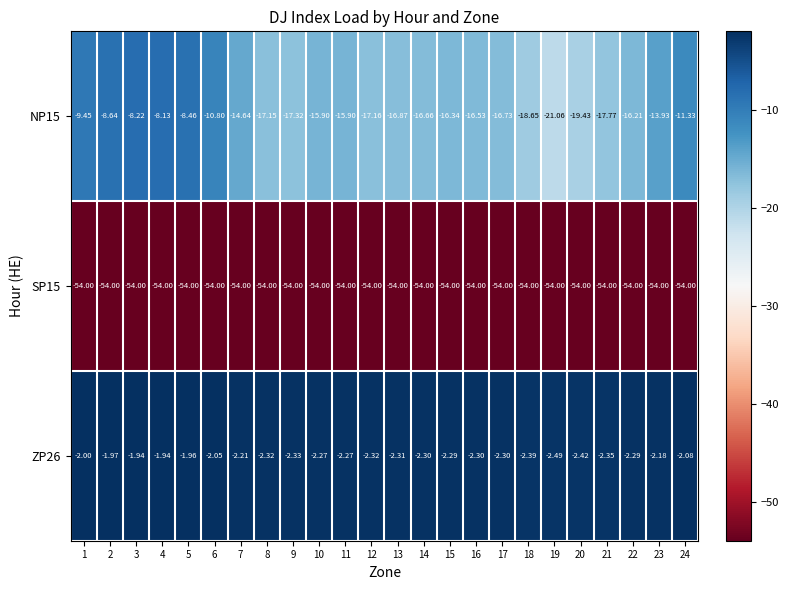

Rank the series by their average value, from lowest to highest.

SP15, NP15, ZP26